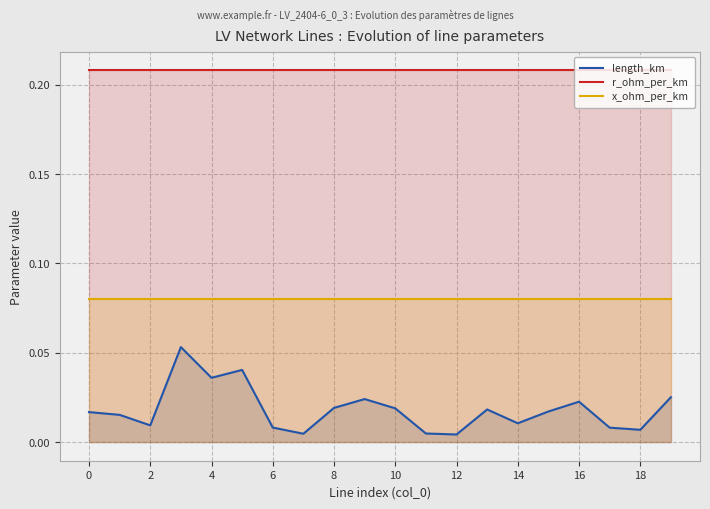

The value of length_km at 4 is 0.1. True or false?

False